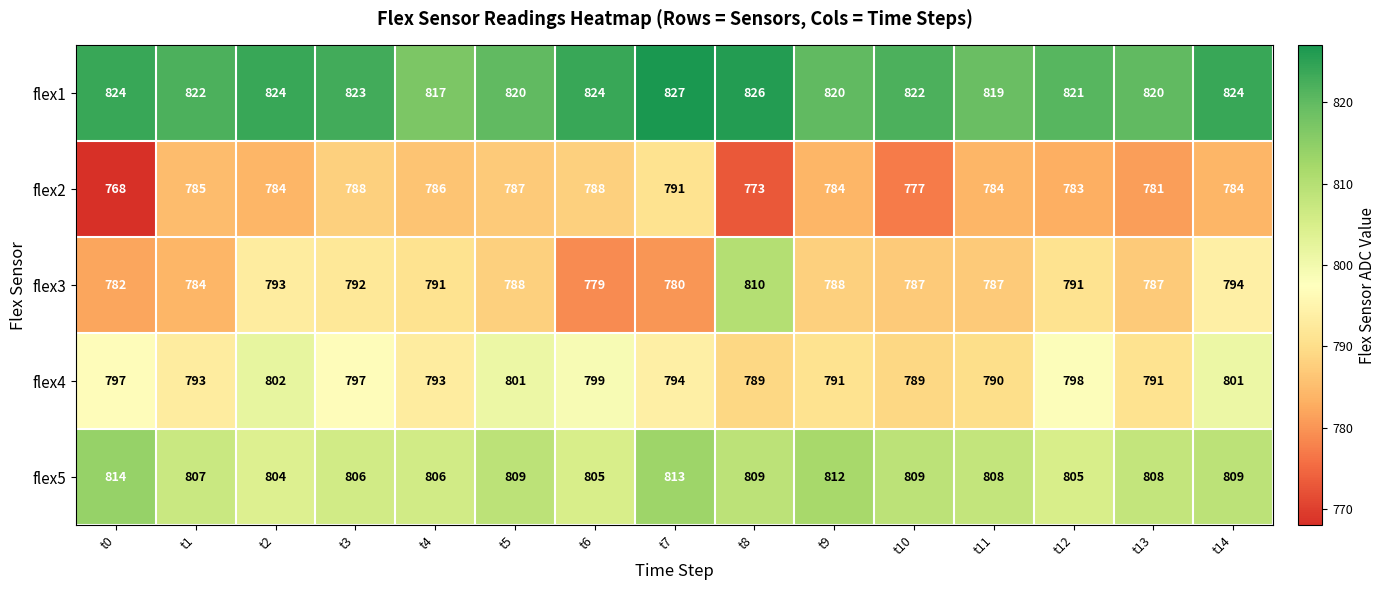

What is the minimum value shown in the chart?

768